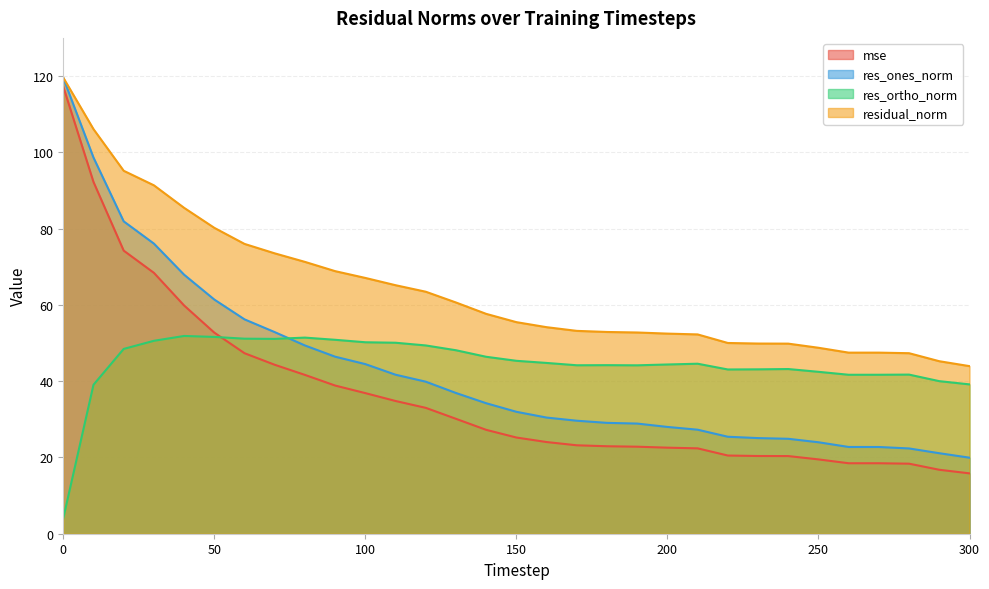

What is the lowest value of the residual_norm series?

43.9